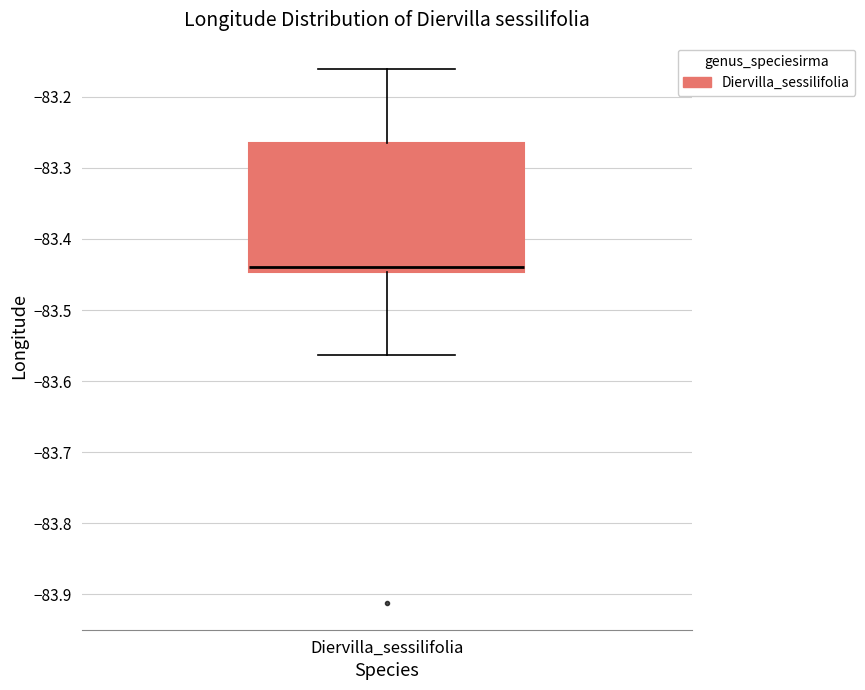

Where does the upper whisker of the box for Diervilla_sessilifolia end on the y-axis? The values are not printed on the chart, so give them approximately, as read against the axis.

-83.16